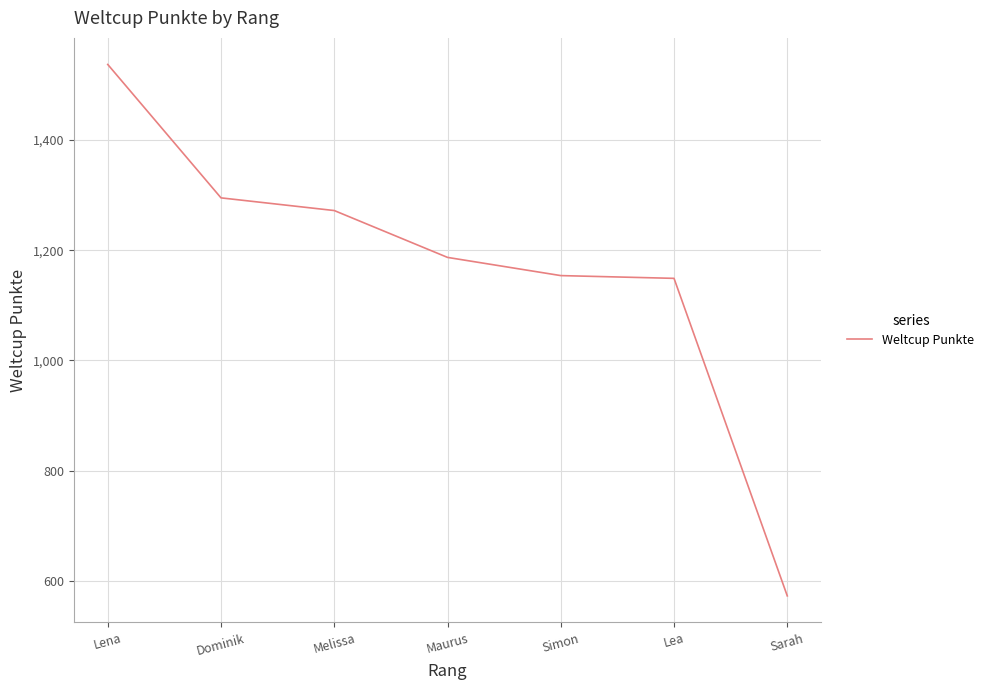

What is the difference between the second highest and second lowest values?

146